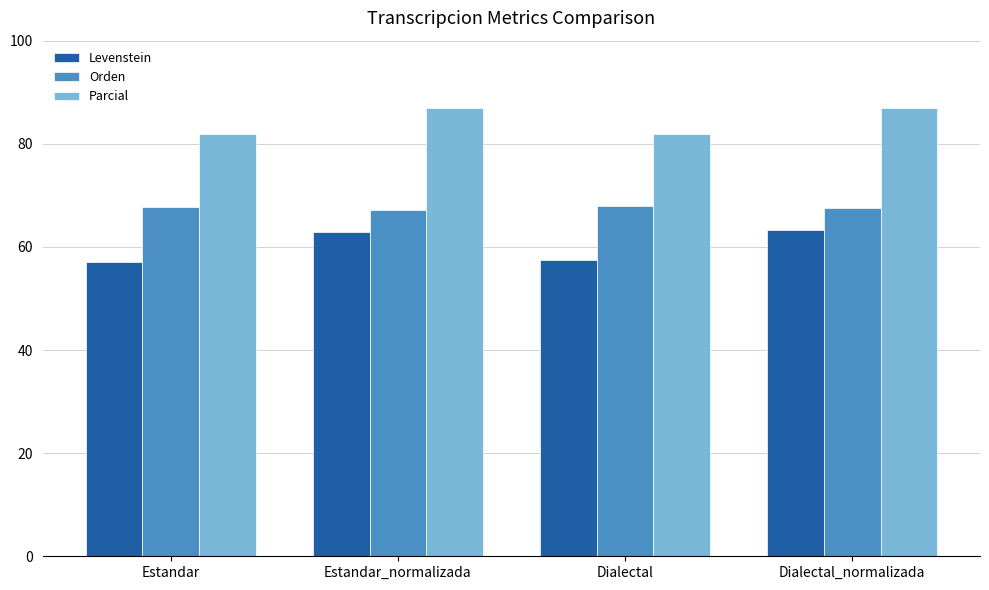

What is the label of the 1st bar from the right?

Dialectal_normalizada